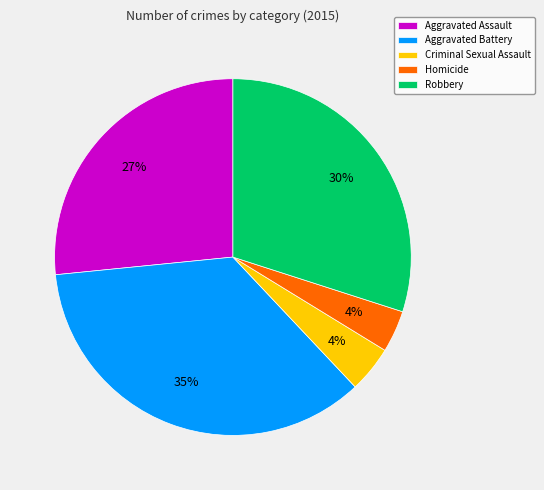

Which has a higher value, Criminal Sexual Assault or Aggravated Battery?

Aggravated Battery